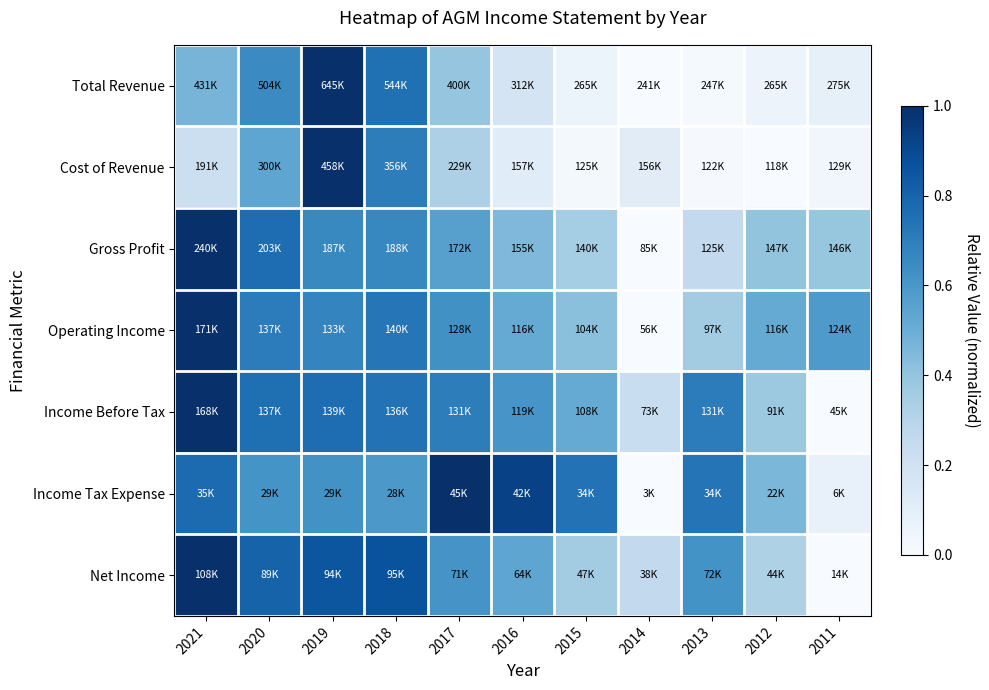

What is the difference between the highest and lowest values at 2014?

0.3